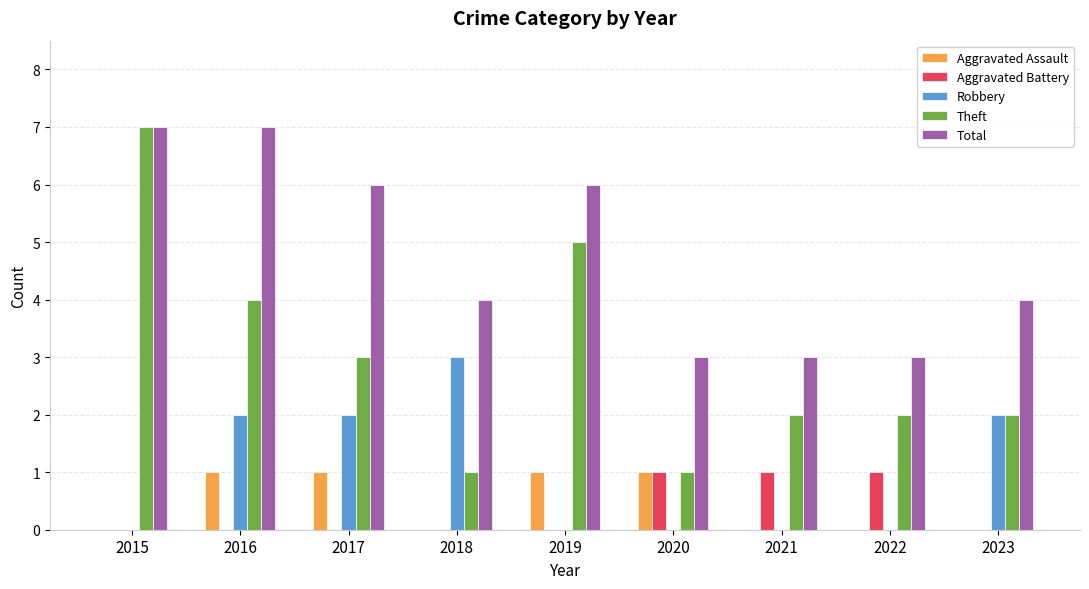

How many distinct data groups are displayed?

5